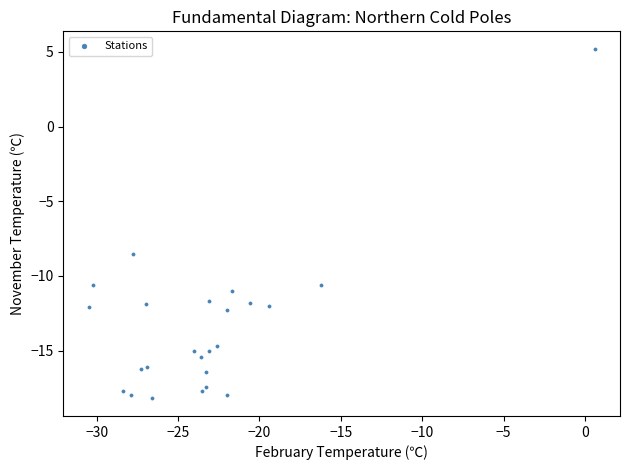

What is the range of Y values (max minus min)?

23.4